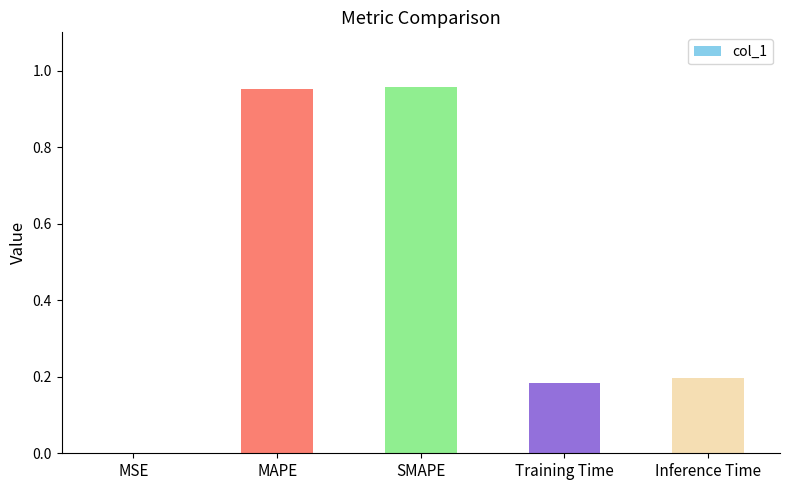

What is the sum of all values?

2.3